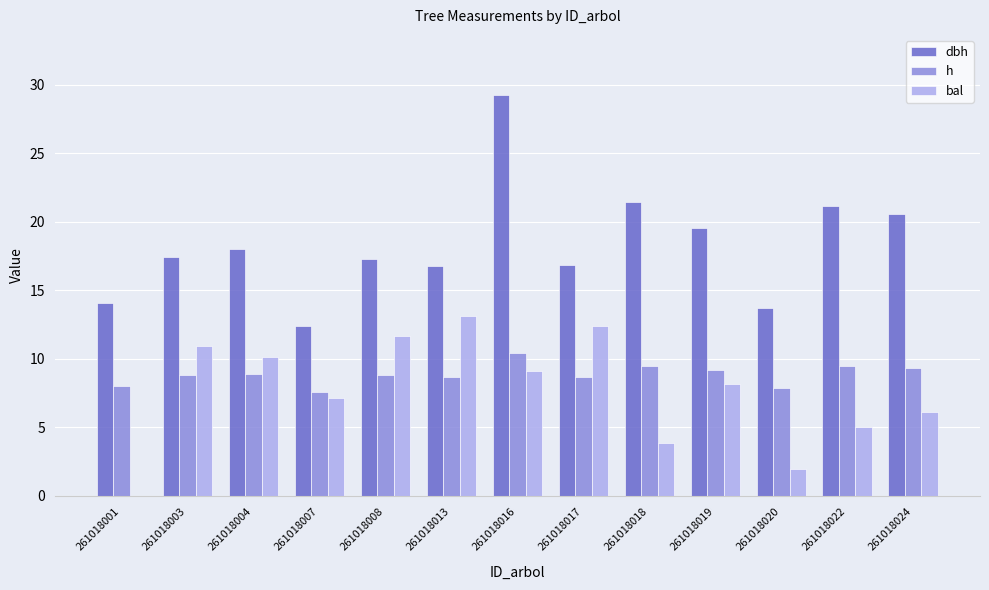

What is the maximum value for dbh?

29.2